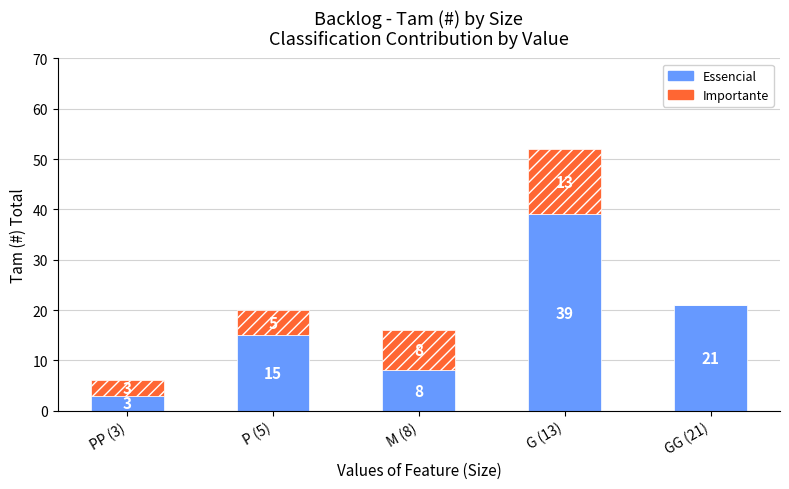

What are all the series names shown in the legend?

Essencial, Importante